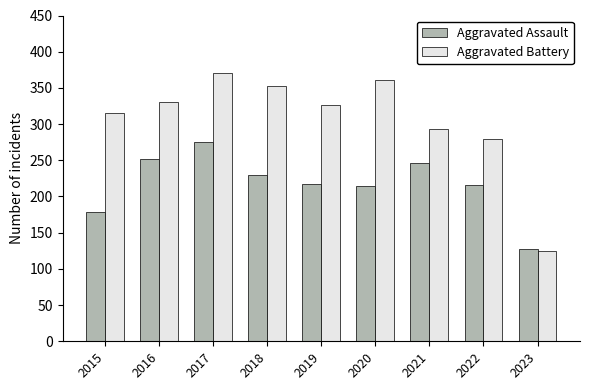

Which series has the largest range (max minus min)?

Aggravated Battery